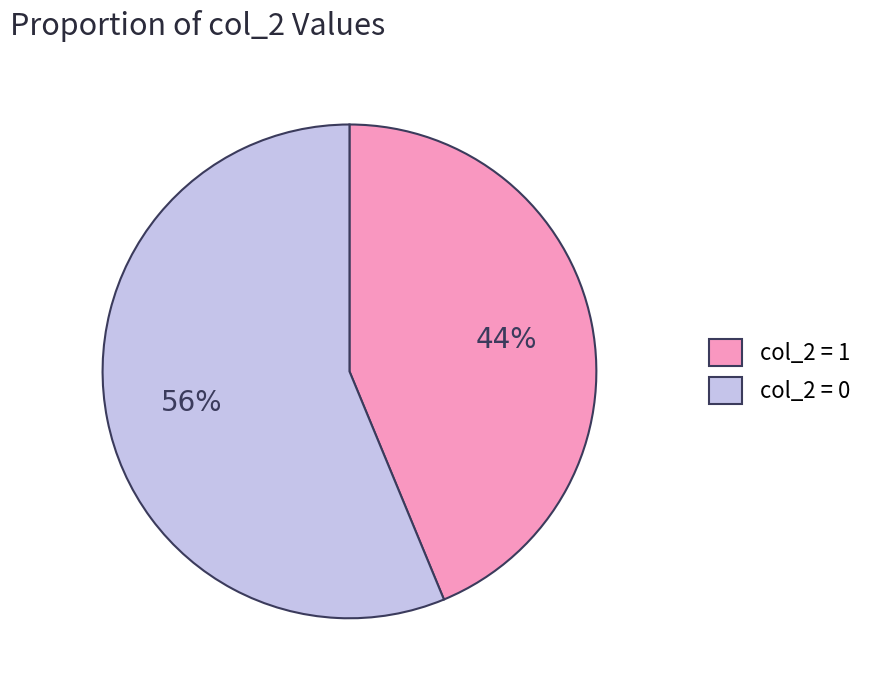

What is the largest slice in the pie chart?

col_2 = 0